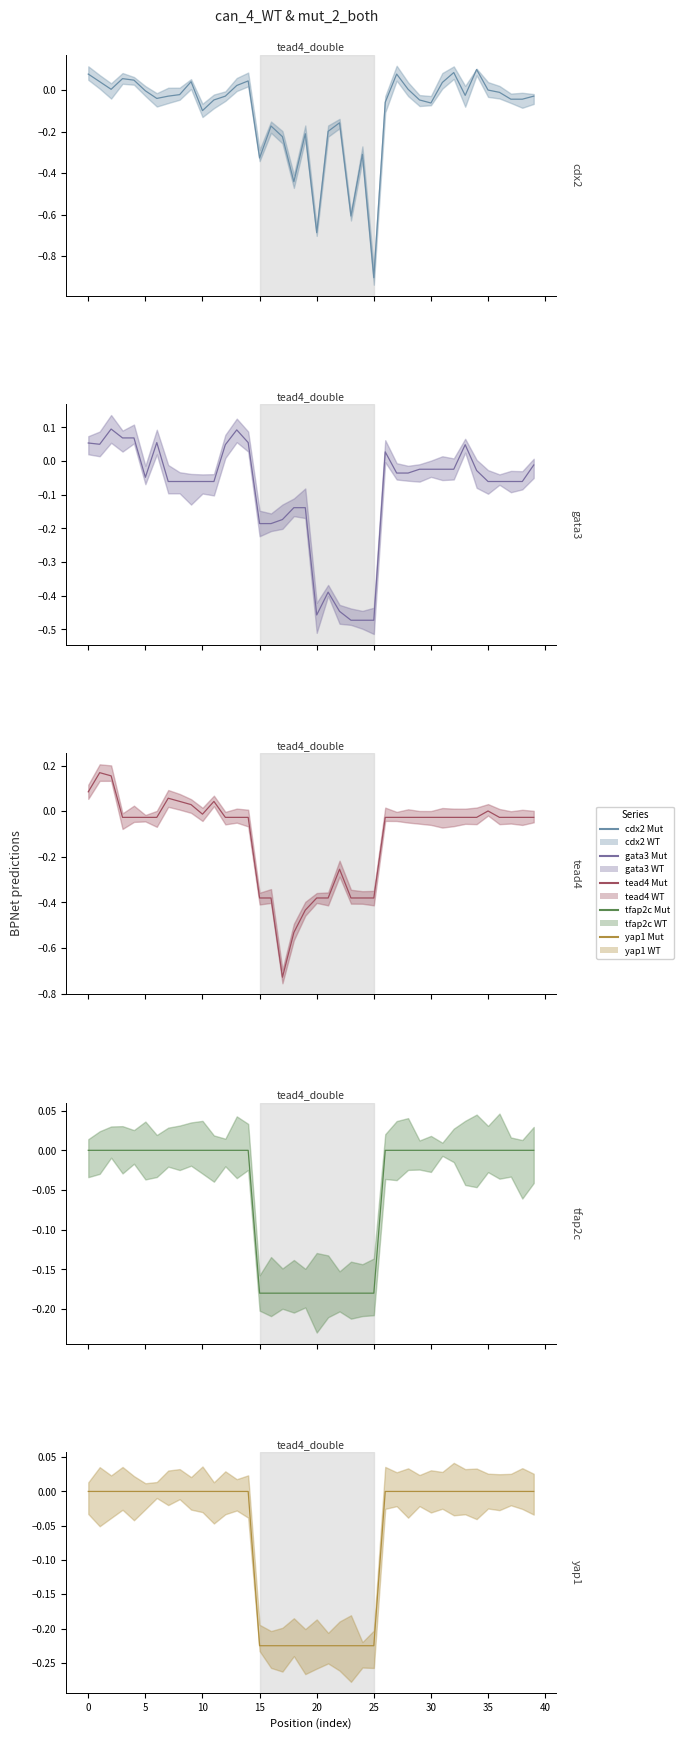

Which series has the largest range (max minus min)?

cdx2 (Mut)